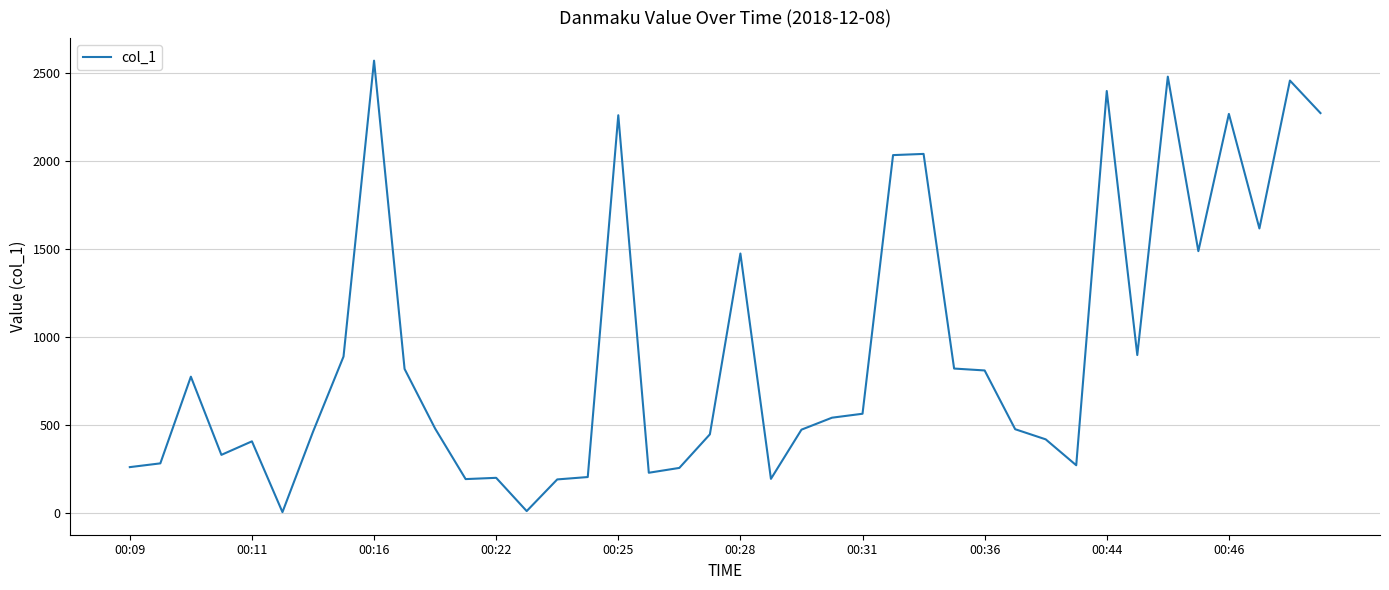

What is the difference between the second highest and minimum values?

2477.2